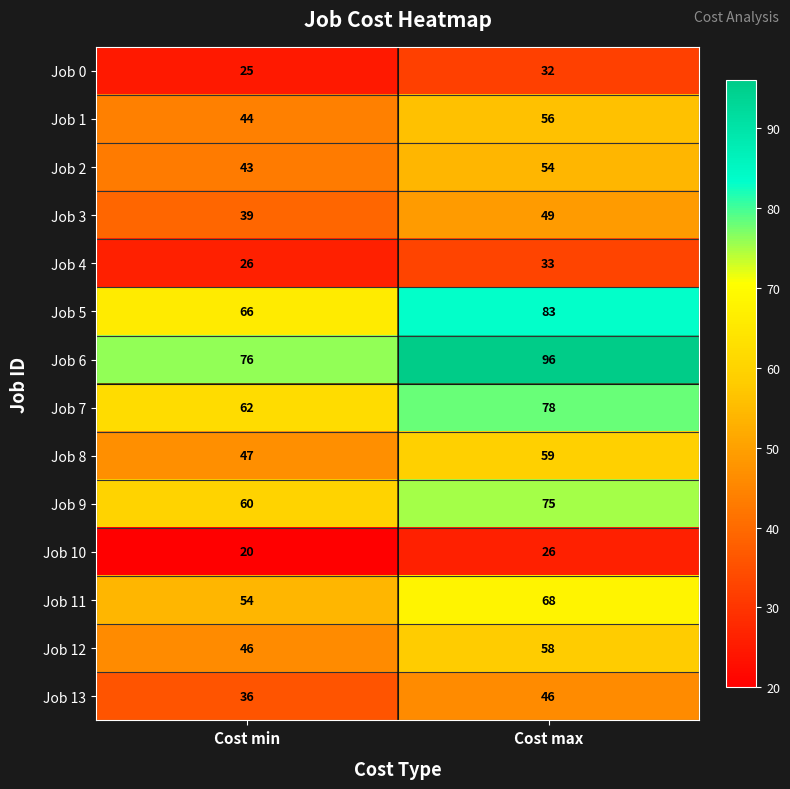

Where is Job 5 nearest to the value 74?

Cost min